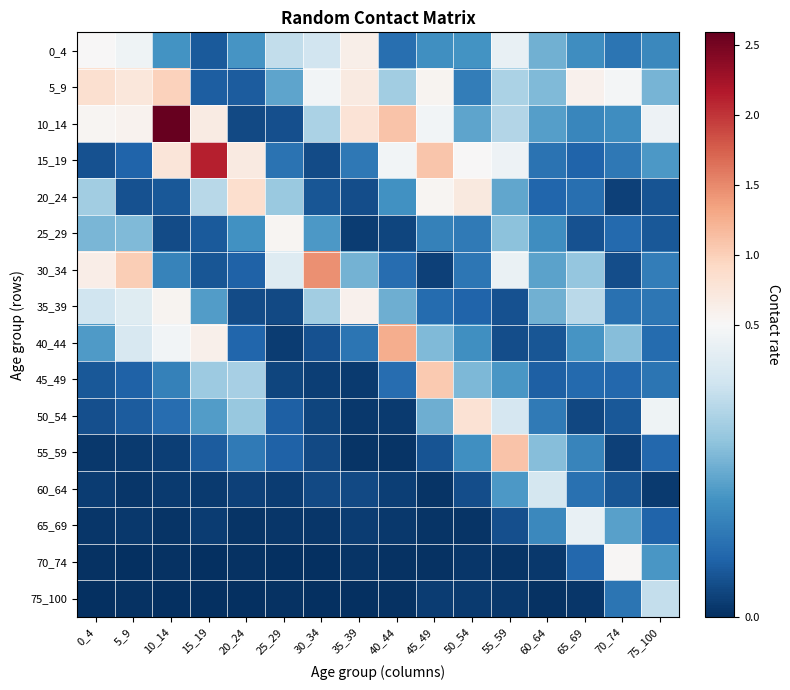

What is the spread (max minus min) of values at 60_64?

0.4